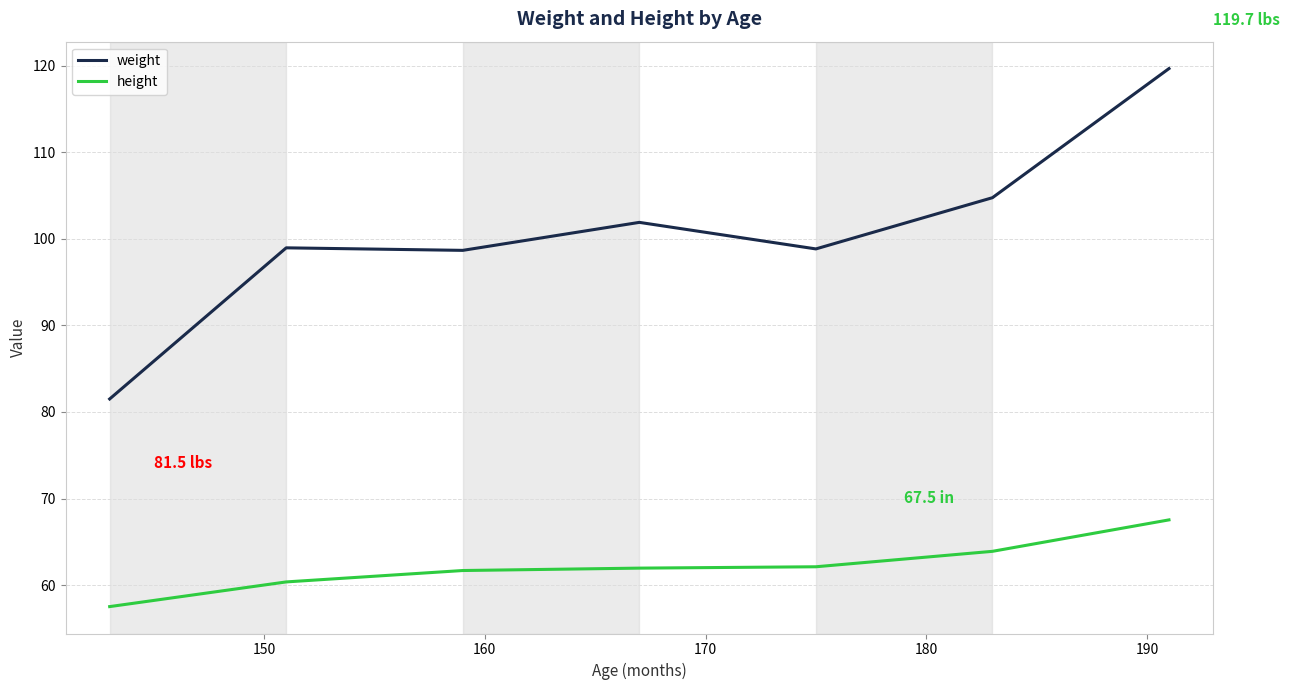

Count the number of categories in the chart.

7